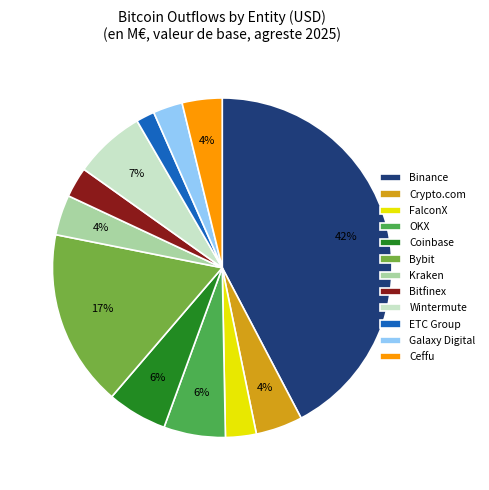

To the nearest percent, what is the average slice percentage?

8%